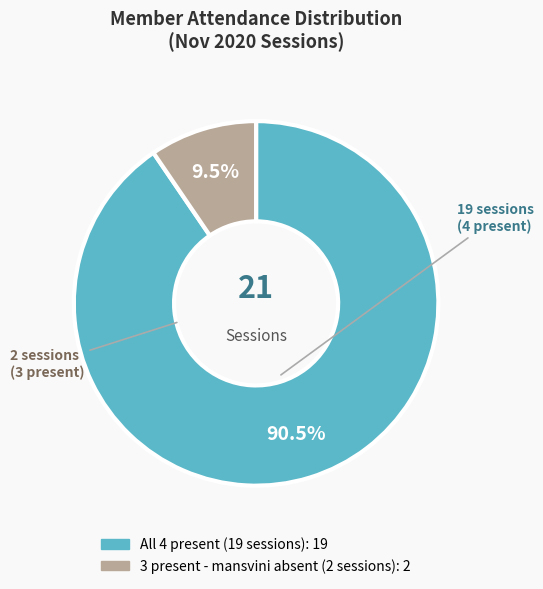

How many slices are in this pie chart?

2